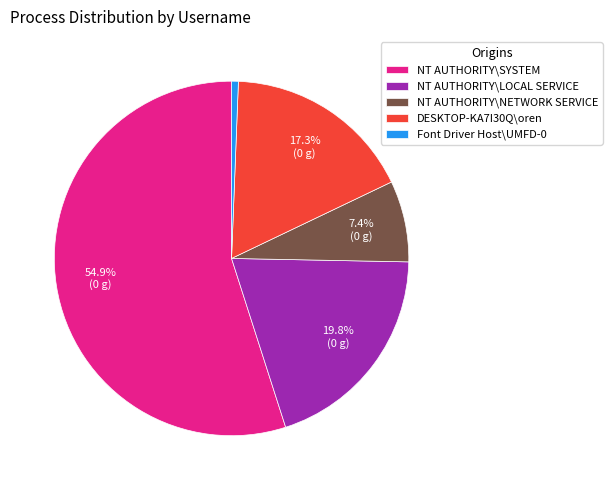

To the nearest percent, what portion does DESKTOP-KA7I30Q\oren represent?

17%